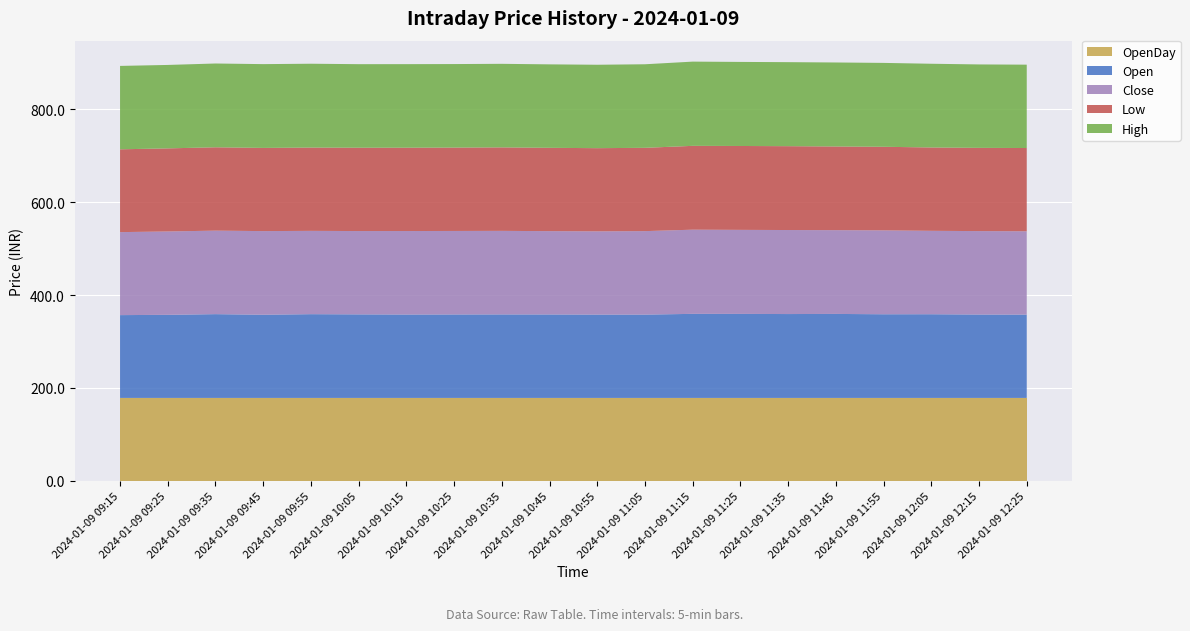

Reading left to right, extract all data points from this chart.

Open: 2024-01-09 09:15=178.4	2024-01-09 09:25=179.0	2024-01-09 09:35=180.5	2024-01-09 09:45=179.2	2024-01-09 09:55=180.4	2024-01-09 10:05=180.0	2024-01-09 10:15=179.7	2024-01-09 10:25=179.8	2024-01-09 10:35=179.9	2024-01-09 10:45=179.8	2024-01-09 10:55=179.5	2024-01-09 11:05=179.5	2024-01-09 11:15=181.1	2024-01-09 11:25=181.0	2024-01-09 11:35=180.7	2024-01-09 11:45=180.9	2024-01-09 11:55=180.2	2024-01-09 12:05=180.3	2024-01-09 12:15=179.7	2024-01-09 12:25=179.4
High: 2024-01-09 09:15=179.7	2024-01-09 09:25=179.8	2024-01-09 09:35=180.5	2024-01-09 09:45=180.5	2024-01-09 09:55=180.6	2024-01-09 10:05=180.0	2024-01-09 10:15=180.0	2024-01-09 10:25=179.9	2024-01-09 10:35=180.0	2024-01-09 10:45=179.8	2024-01-09 10:55=179.7	2024-01-09 11:05=180.0	2024-01-09 11:15=181.4	2024-01-09 11:25=181.1	2024-01-09 11:35=181.0	2024-01-09 11:45=180.9	2024-01-09 11:55=180.7	2024-01-09 12:05=180.3	2024-01-09 12:15=179.8	2024-01-09 12:25=179.6
Low: 2024-01-09 09:15=178.4	2024-01-09 09:25=179.0	2024-01-09 09:35=179.6	2024-01-09 09:45=179.2	2024-01-09 09:55=179.4	2024-01-09 10:05=179.5	2024-01-09 10:15=179.5	2024-01-09 10:25=179.6	2024-01-09 10:35=179.8	2024-01-09 10:45=179.5	2024-01-09 10:55=179.2	2024-01-09 11:05=179.4	2024-01-09 11:15=180.6	2024-01-09 11:25=180.7	2024-01-09 11:35=180.7	2024-01-09 11:45=180.3	2024-01-09 11:55=180.1	2024-01-09 12:05=179.6	2024-01-09 12:15=179.3	2024-01-09 12:25=179.3
Close: 2024-01-09 09:15=178.8	2024-01-09 09:25=179.6	2024-01-09 09:35=179.9	2024-01-09 09:45=180.2	2024-01-09 09:55=179.4	2024-01-09 10:05=179.5	2024-01-09 10:15=179.9	2024-01-09 10:25=179.9	2024-01-09 10:35=180.0	2024-01-09 10:45=179.5	2024-01-09 10:55=179.3	2024-01-09 11:05=179.8	2024-01-09 11:15=181.3	2024-01-09 11:25=181.1	2024-01-09 11:35=181.0	2024-01-09 11:45=180.4	2024-01-09 11:55=180.7	2024-01-09 12:05=179.7	2024-01-09 12:15=179.8	2024-01-09 12:25=179.6
OpenDay: 2024-01-09 09:15=178.3	2024-01-09 09:25=178.3	2024-01-09 09:35=178.3	2024-01-09 09:45=178.3	2024-01-09 09:55=178.3	2024-01-09 10:05=178.3	2024-01-09 10:15=178.3	2024-01-09 10:25=178.3	2024-01-09 10:35=178.3	2024-01-09 10:45=178.3	2024-01-09 10:55=178.3	2024-01-09 11:05=178.3	2024-01-09 11:15=178.3	2024-01-09 11:25=178.3	2024-01-09 11:35=178.3	2024-01-09 11:45=178.3	2024-01-09 11:55=178.3	2024-01-09 12:05=178.3	2024-01-09 12:15=178.3	2024-01-09 12:25=178.3